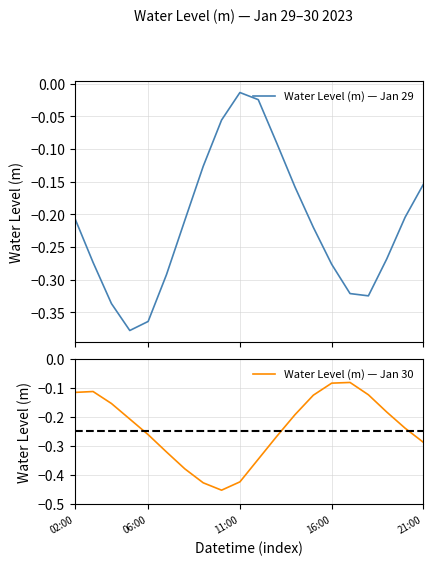

Count the number of data series in this chart.

2